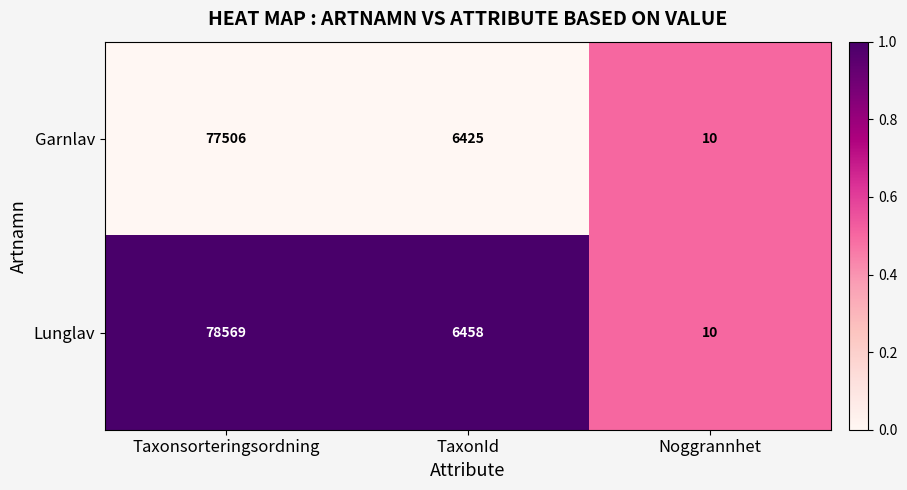

Which series has the widest spread of values?

Lunglav